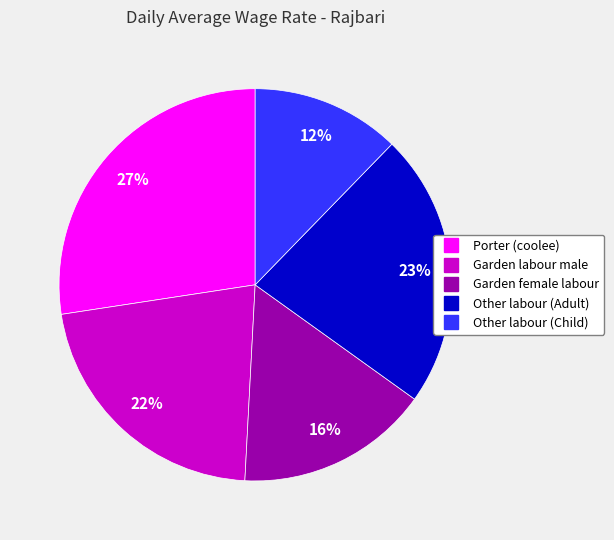

To the nearest percent, what is the average slice percentage?

20%